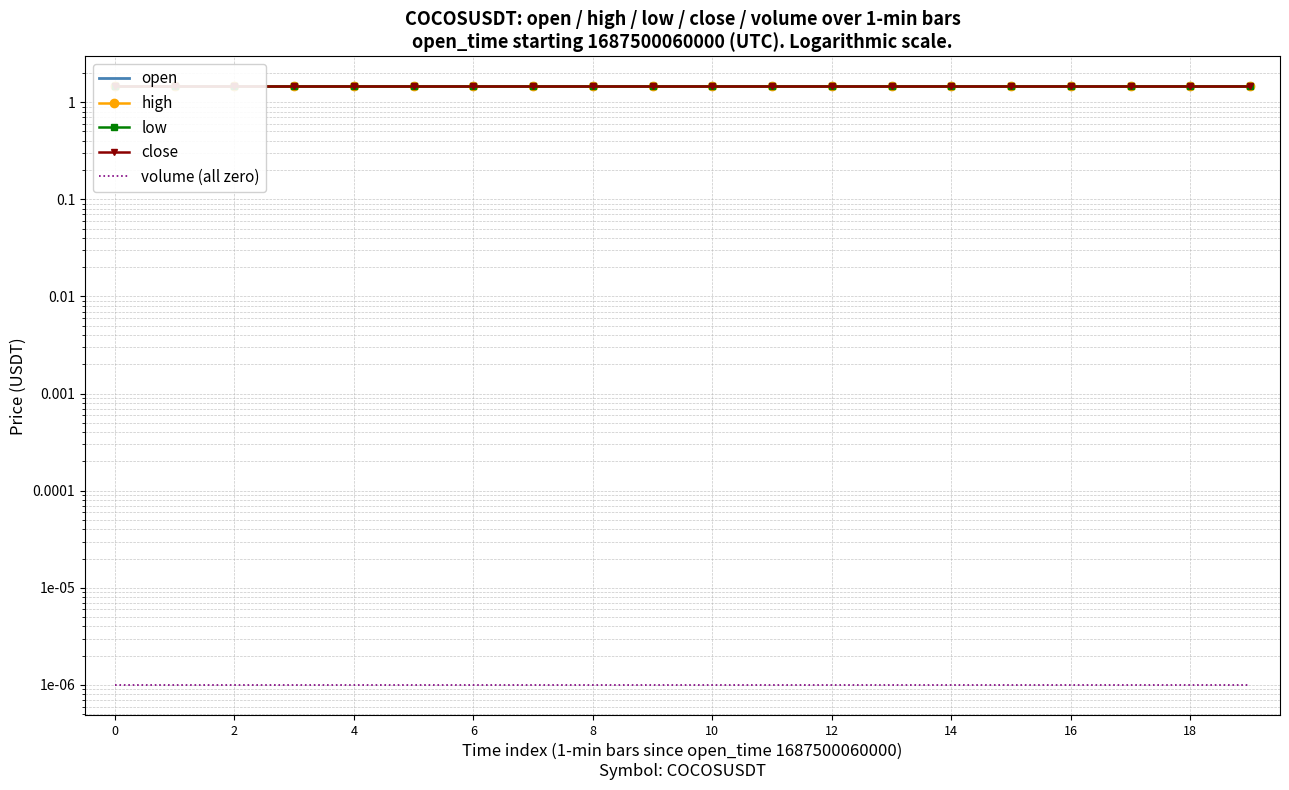

List the labels in order of close value, largest first.

0, 2, 4, 6, 8, 10, 12, 14, 16, 18, 10, 11, 12, 13, 14, 15, 16, 17, 18, 19